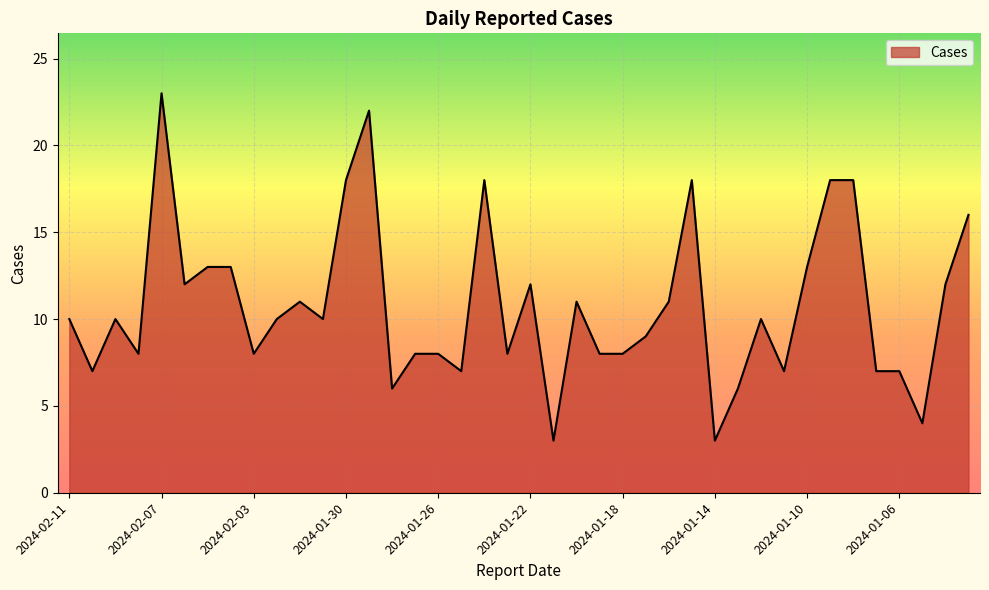

What is the difference between the maximum and minimum values?

20